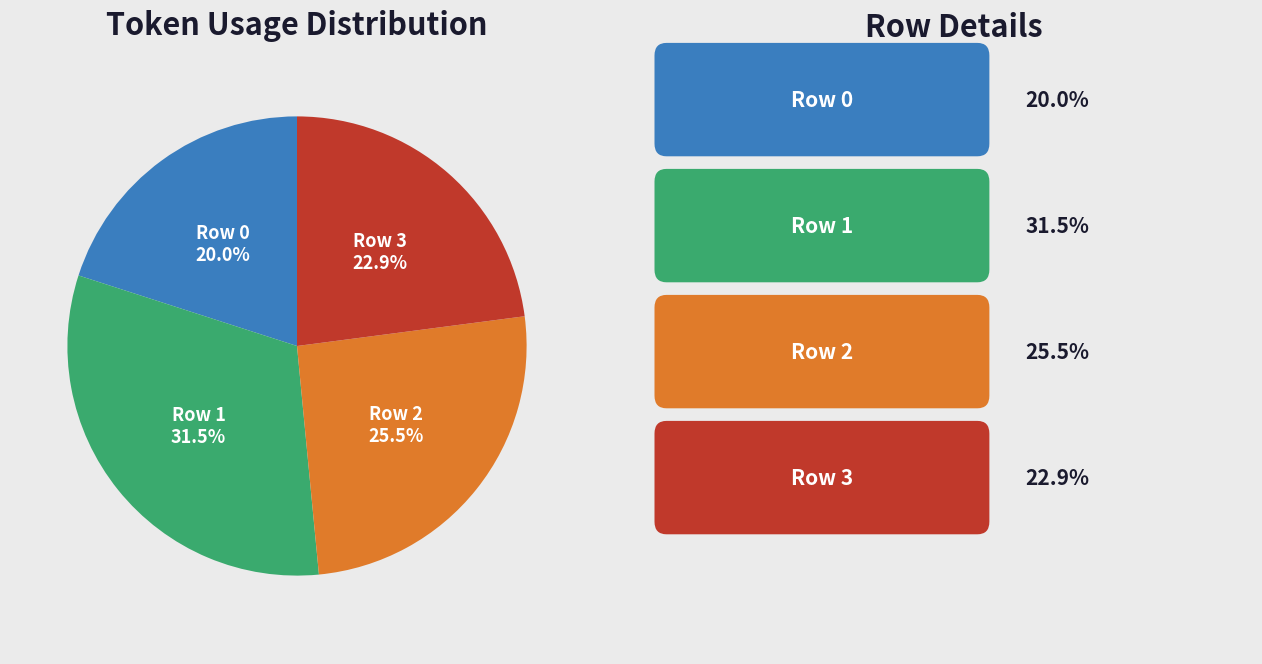

Rank the categories by value from lowest to highest.

Row 0, Row 3, Row 2, Row 1